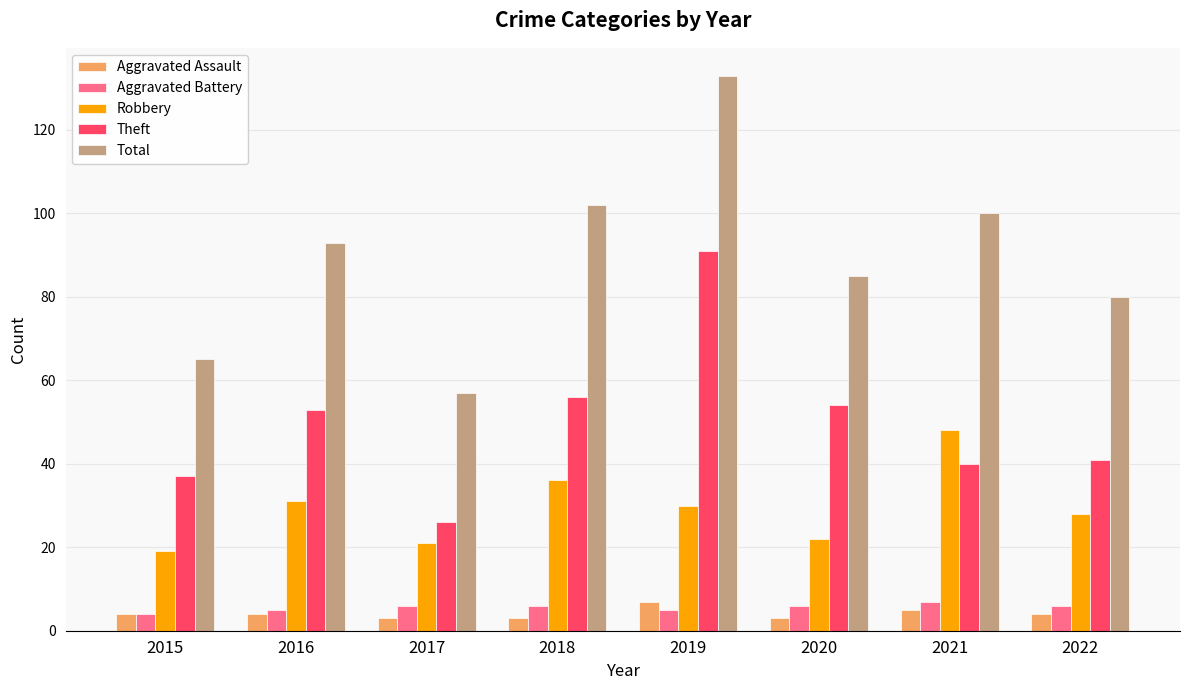

Reading left to right, transcribe all the data shown in this chart.

Aggravated Assault: 2015=4	2016=4	2017=3	2018=3	2019=7	2020=3	2021=5	2022=4
Aggravated Battery: 2015=4	2016=5	2017=6	2018=6	2019=5	2020=6	2021=7	2022=6
Robbery: 2015=19	2016=31	2017=21	2018=36	2019=30	2020=22	2021=48	2022=28
Theft: 2015=37	2016=53	2017=26	2018=56	2019=91	2020=54	2021=40	2022=41
Total: 2015=65	2016=93	2017=57	2018=102	2019=133	2020=85	2021=100	2022=80